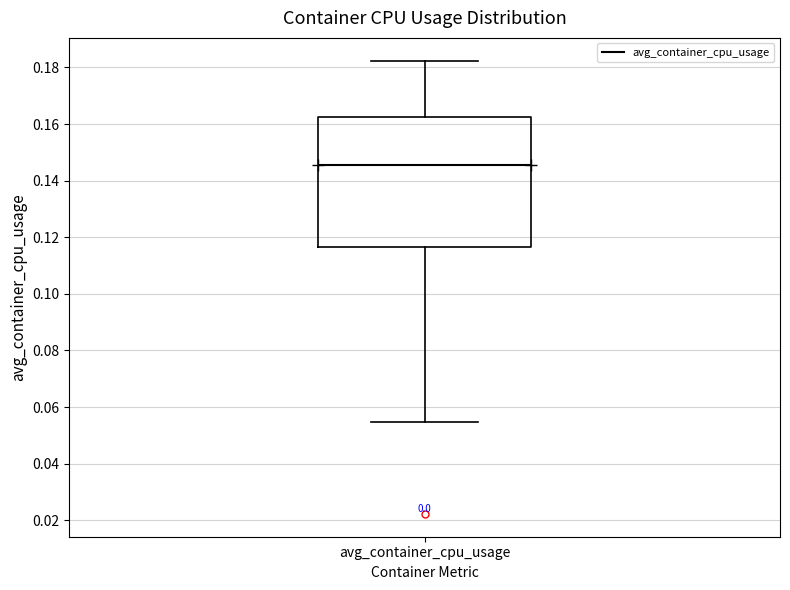

Where does the lower whisker of the box for avg_container_cpu_usage end on the y-axis? The values are not printed on the chart, so give them approximately, as read against the axis.

0.054